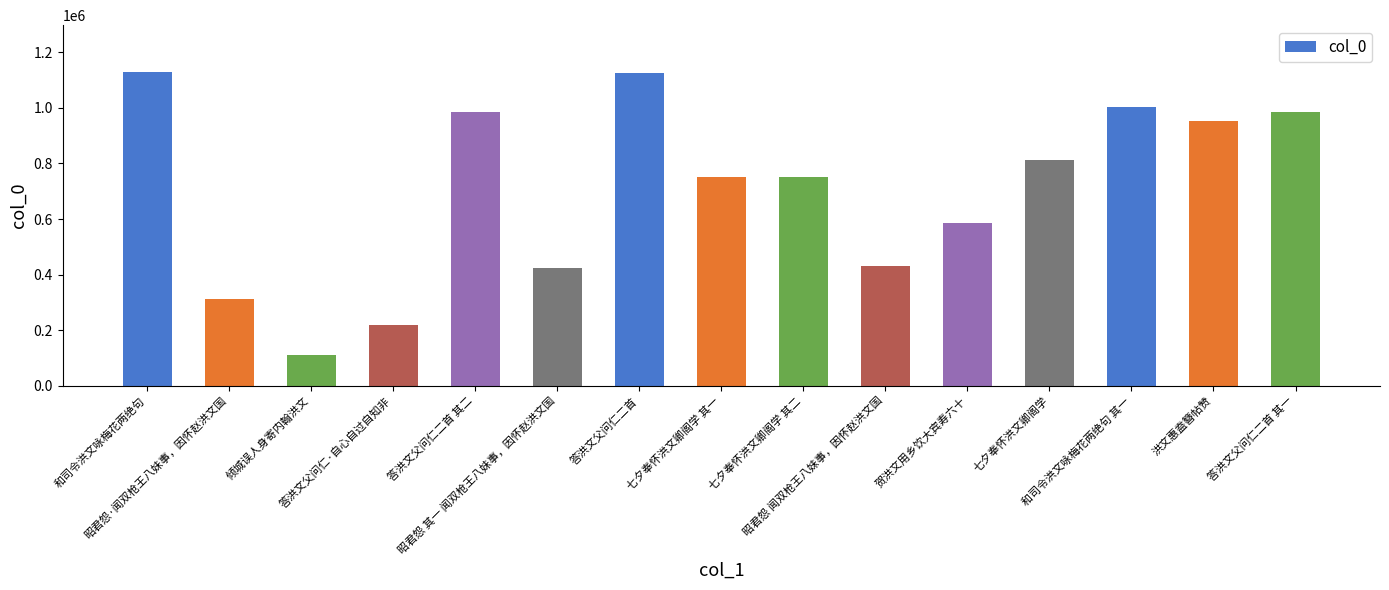

Which has a higher value, 贺洪文用乡饮大宾寿六十 or 答洪文父问仁二首 其二?

答洪文父问仁二首 其二